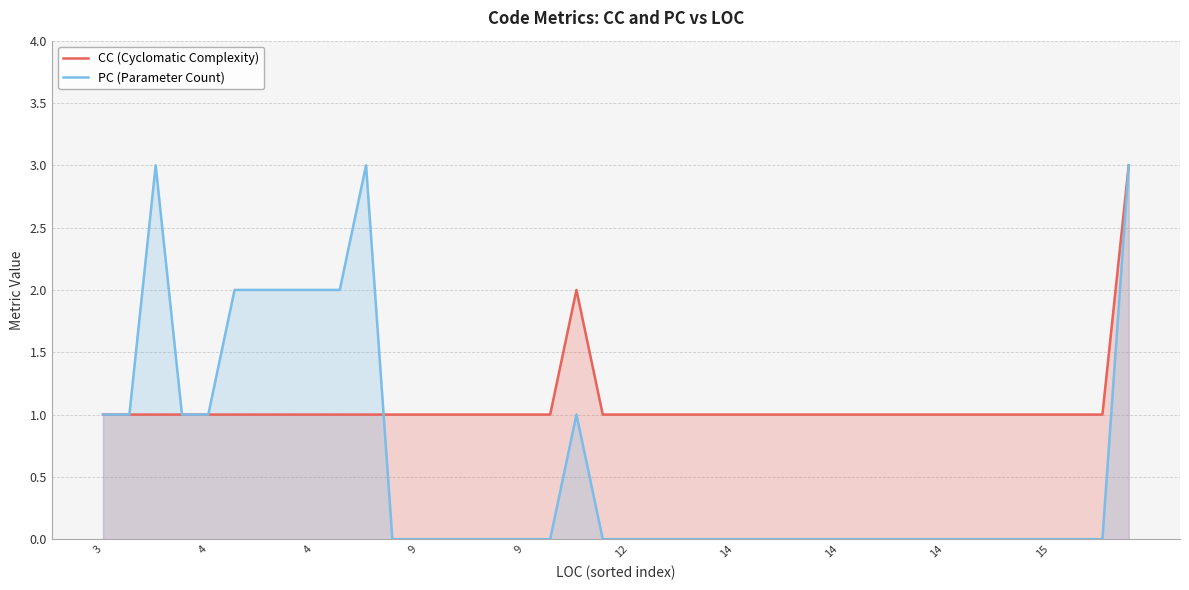

What is the maximum value shown in the chart?

3